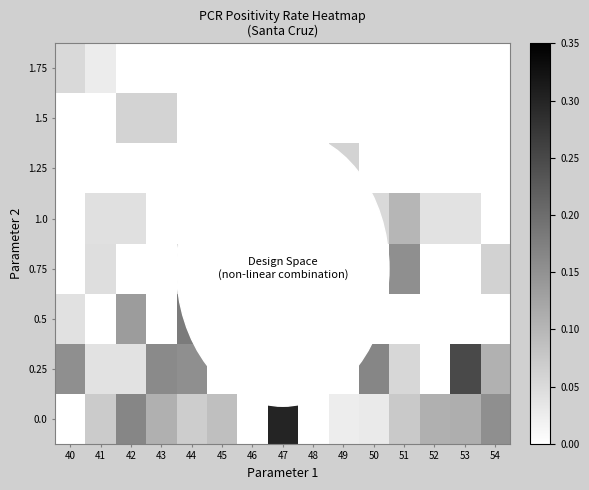

Reading right to left, extract all data points from this chart.

0.0: 54=0.2	53=0.1	52=0.1	51=0.1	50=0.0	49=0.0	48=0.0	47=0.3	46=0.0	45=0.1	44=0.1	43=0.1	42=0.2	41=0.1	40=0.0
0.25: 54=0.1	53=0.2	52=0.0	51=0.1	50=0.2	49=0.0	48=0.0	47=0.1	46=0.0	45=0.0	44=0.2	43=0.2	42=0.0	41=0.0	40=0.2
0.5: 54=0.0	53=0.0	52=0.0	51=0.0	50=0.0	49=0.1	48=0.1	47=0.0	46=0.0	45=0.0	44=0.2	43=0.0	42=0.1	41=0.0	40=0.0
0.75: 54=0.1	53=0.0	52=0.0	51=0.2	50=0.0	49=0.0	48=0.0	47=0.0	46=0.0	45=0.1	44=0.1	43=0.0	42=0.0	41=0.0	40=0.0
1.0: 54=0.0	53=0.0	52=0.0	51=0.1	50=0.1	49=0.0	48=0.0	47=0.0	46=0.0	45=0.0	44=0.0	43=0.0	42=0.0	41=0.0	40=0.0
1.25: 54=0.0	53=0.0	52=0.0	51=0.0	50=0.0	49=0.1	48=0.0	47=0.0	46=0.0	45=0.0	44=0.0	43=0.0	42=0.0	41=0.0	40=0.0
1.5: 54=0.0	53=0.0	52=0.0	51=0.0	50=0.0	49=0.0	48=0.0	47=0.0	46=0.0	45=0.0	44=0.0	43=0.1	42=0.1	41=0.0	40=0.0
1.75: 54=0.0	53=0.0	52=0.0	51=0.0	50=0.0	49=0.0	48=0.0	47=0.0	46=0.0	45=0.0	44=0.0	43=0.0	42=0.0	41=0.0	40=0.1